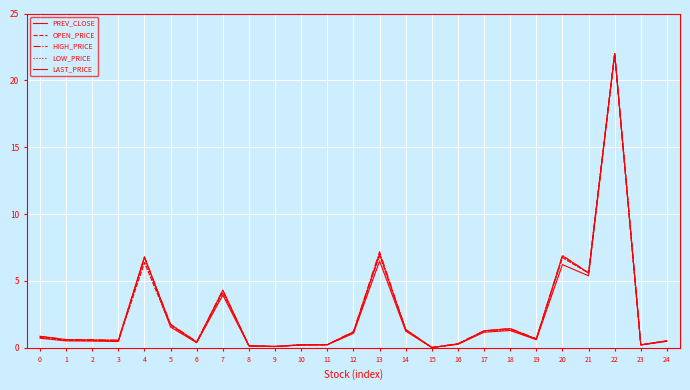

At which category does LAST_PRICE reach its first local peak?

4